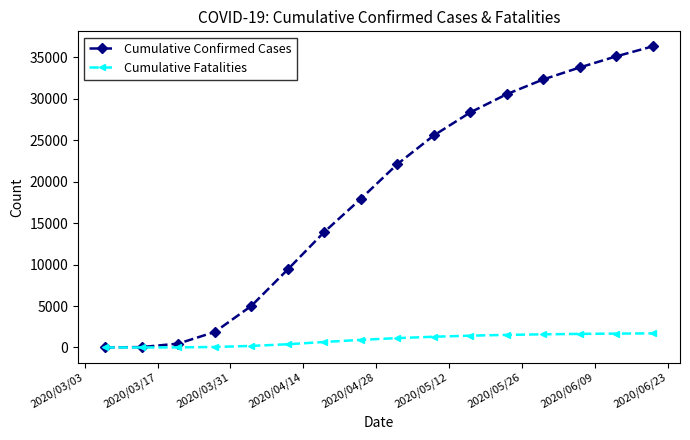

List the series in order of their overall mean, highest first.

Cumulative Confirmed Cases, Cumulative Fatalities